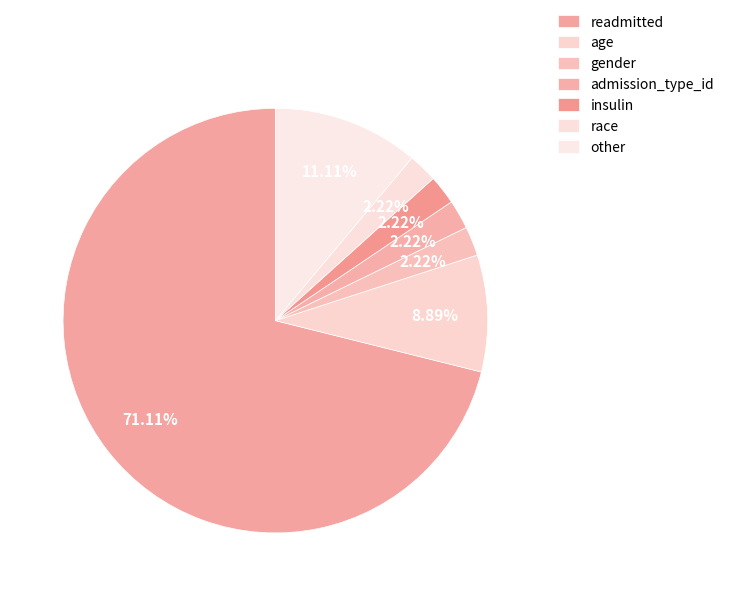

Count the number of slices in the pie.

7